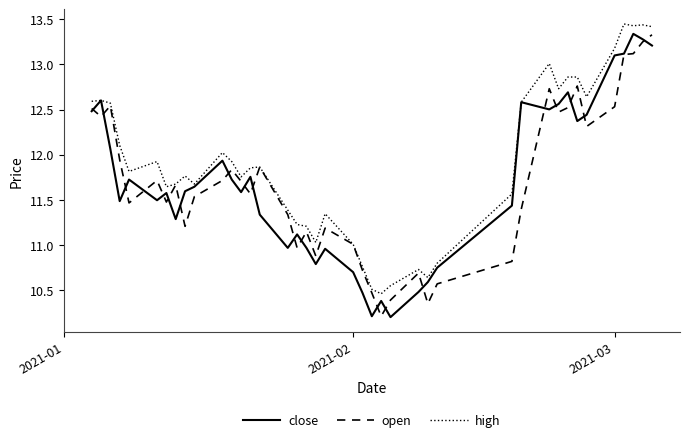

How many distinct data groups are displayed?

3